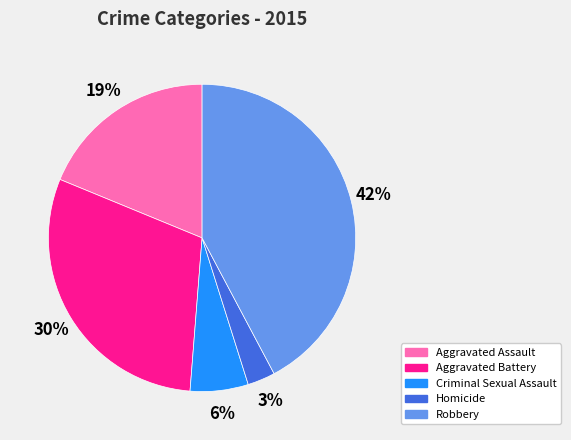

Is Homicide the majority of the pie?

No